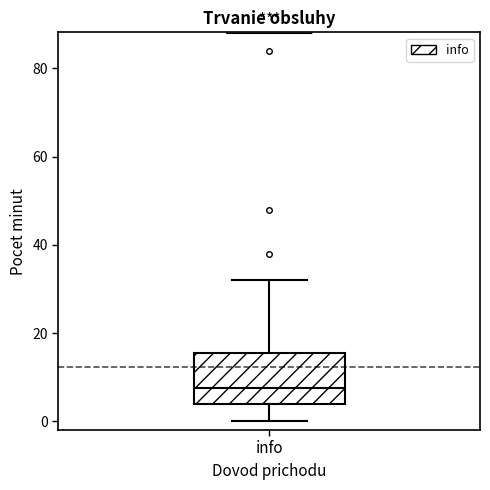

Read this box plot against the y-axis: the position of the median line, the range covered by the box, and the ends of both whiskers. The values are not printed on the chart, so give them approximately, as read against the axis.

median 8, box 4 to 16, whiskers 0 to 32